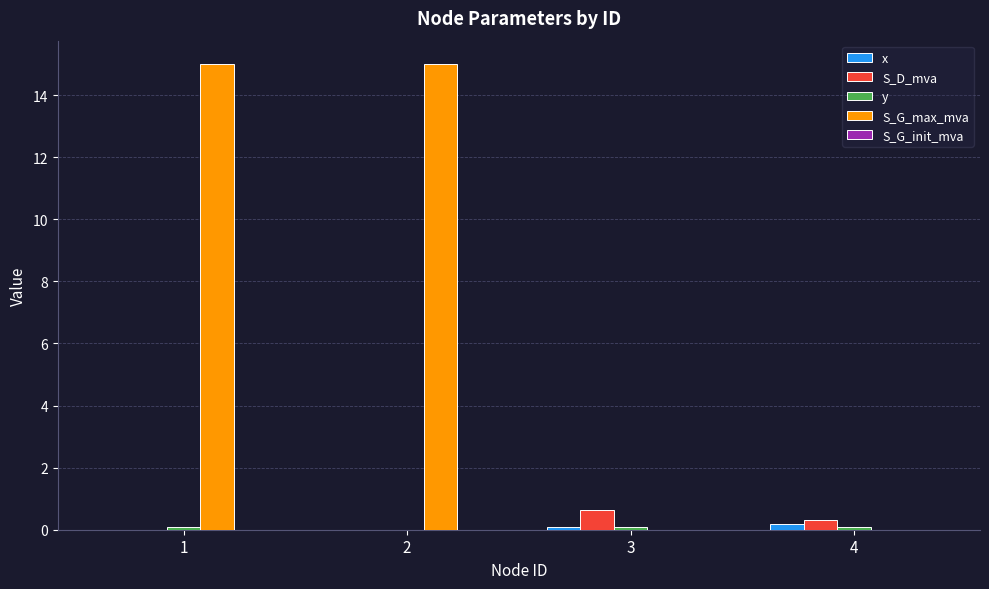

The x series shows 0.2 at 4. True or false?

True